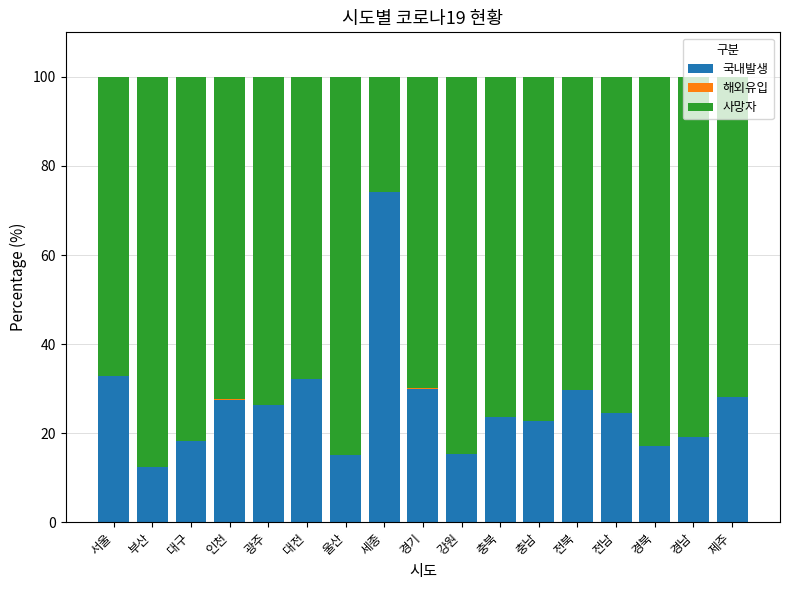

Is it true that 국내발생 equals 18.2 at 제주?

False